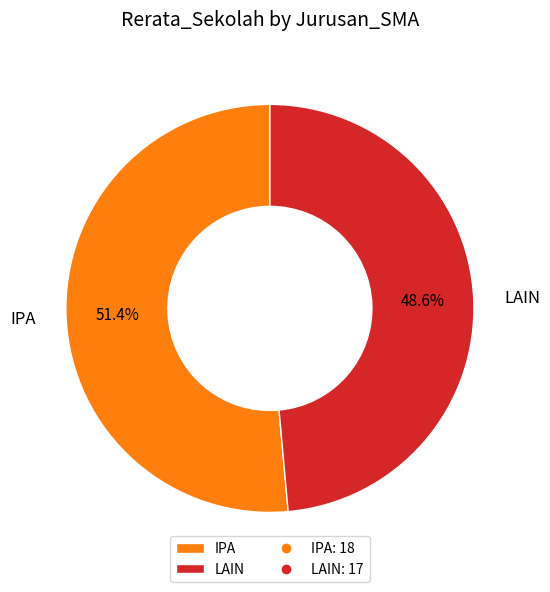

Is there a majority slice in this chart?

Yes